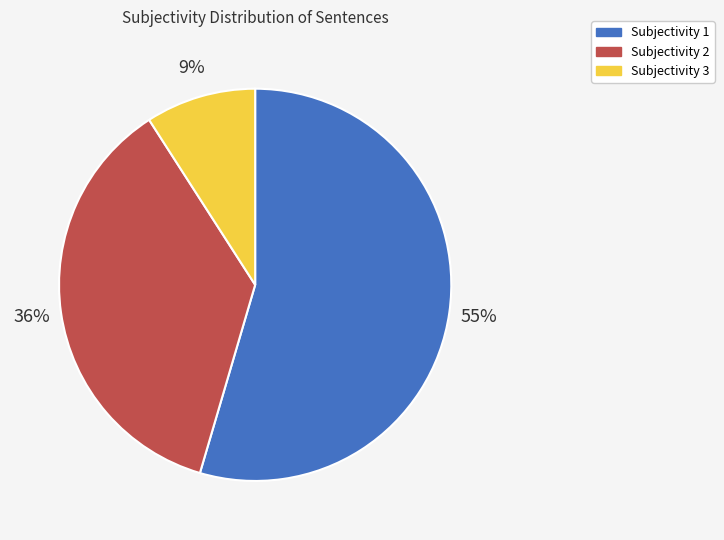

How many segments does this pie chart have?

3